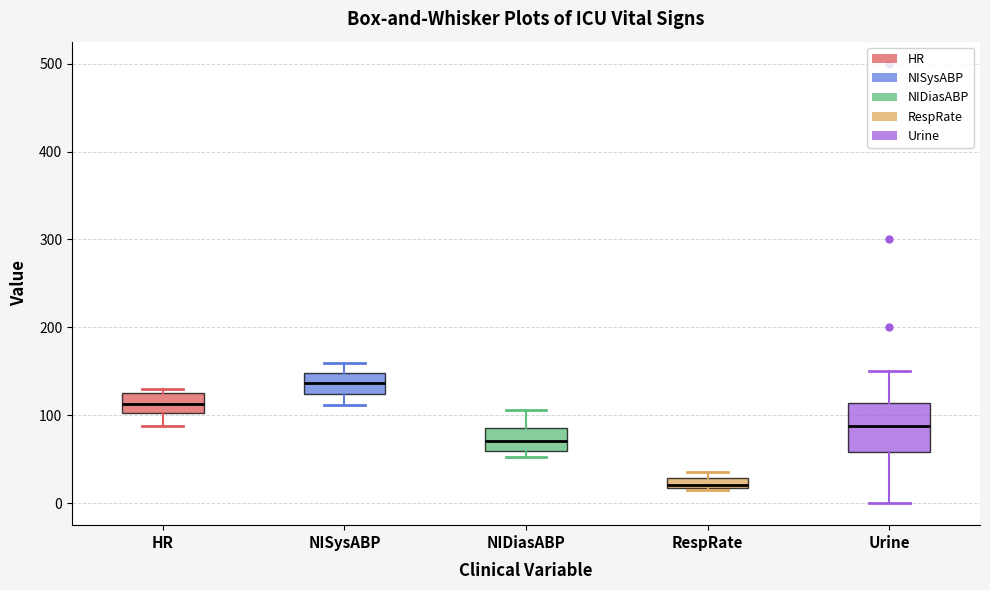

Which box has the lowest median line?

RespRate